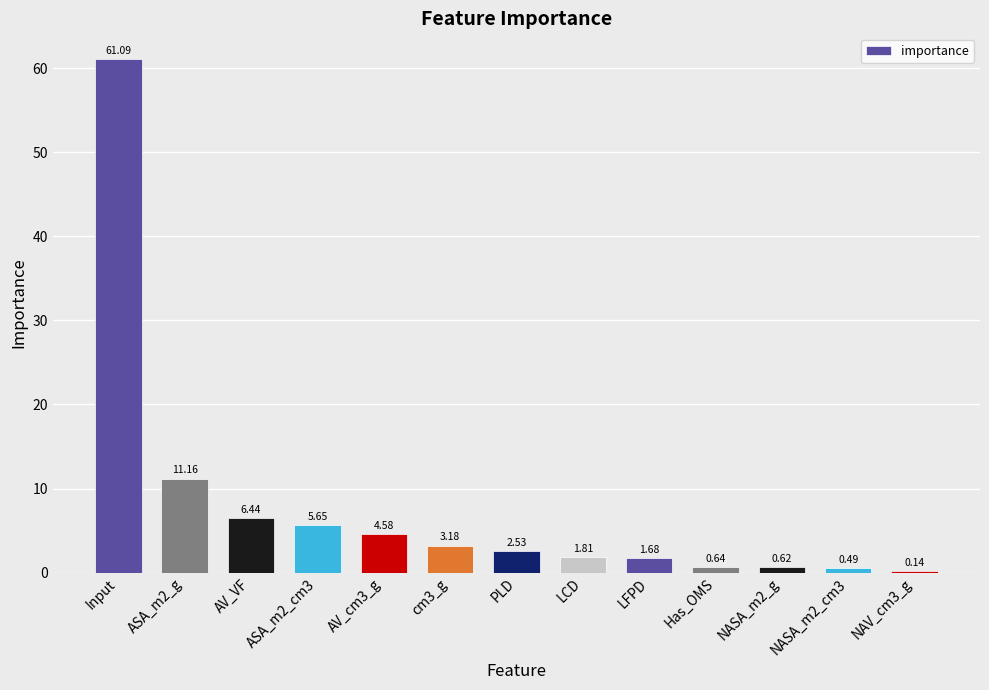

What is the change in value from ASA_m2_g to AV_cm3_g?

-6.6